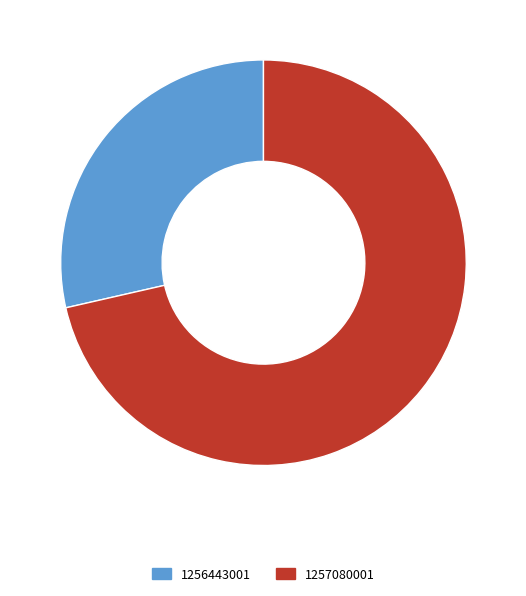

True or false: 1257080001 accounts for 57% of the total.

False